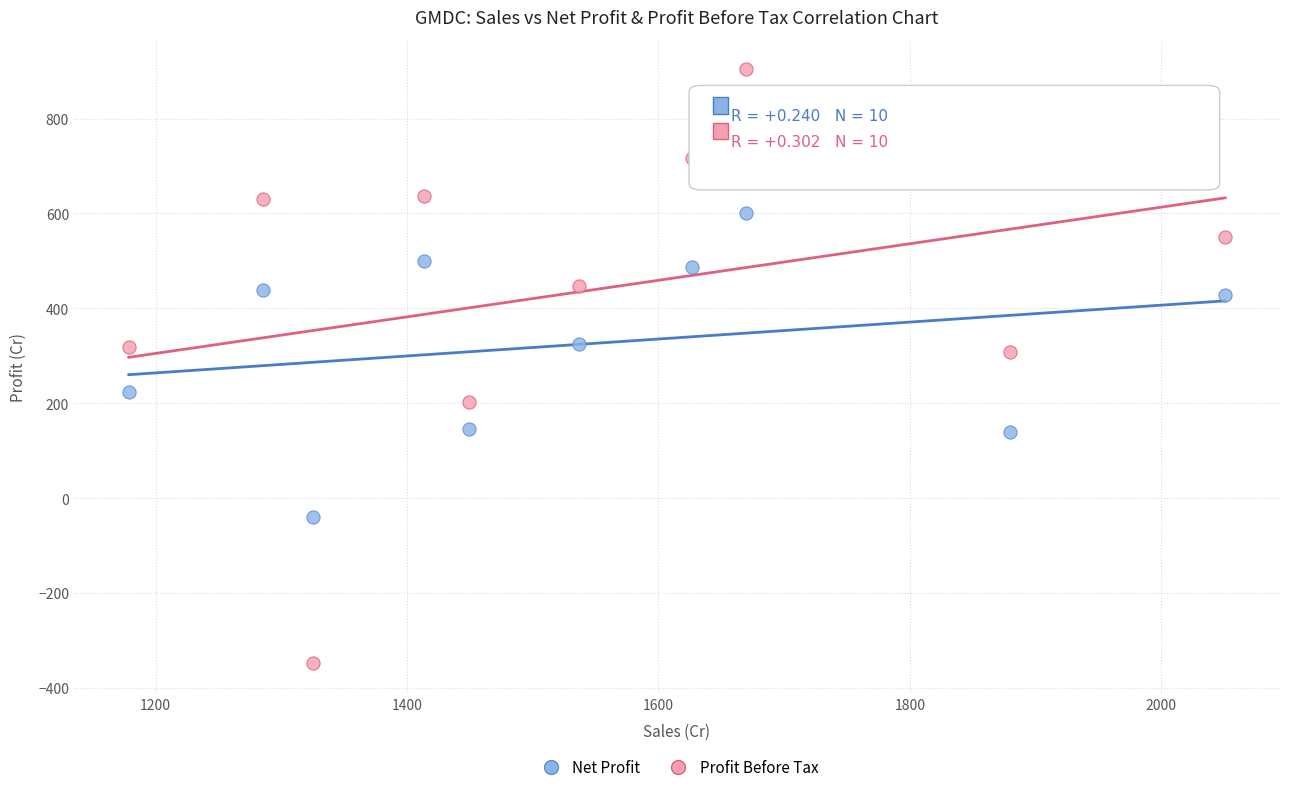

Which series contains the lowest Y value?

Profit Before Tax